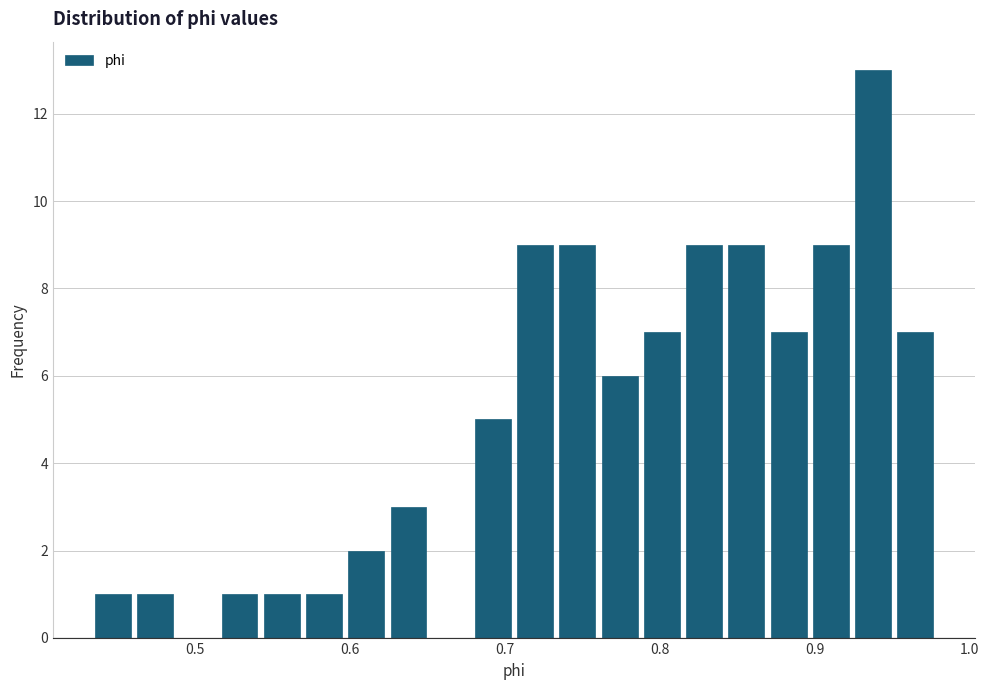

Around what value on the x-axis is the tallest bar? Give the approximate position of its centre, as read against the axis.

0.94